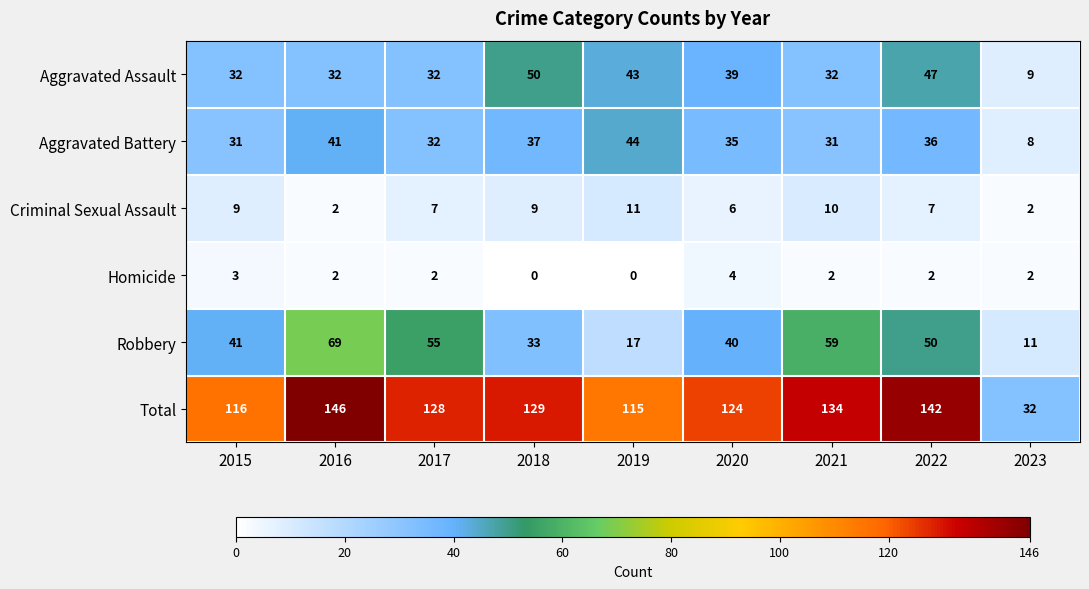

Is it true that Homicide equals 2 at 2015?

False